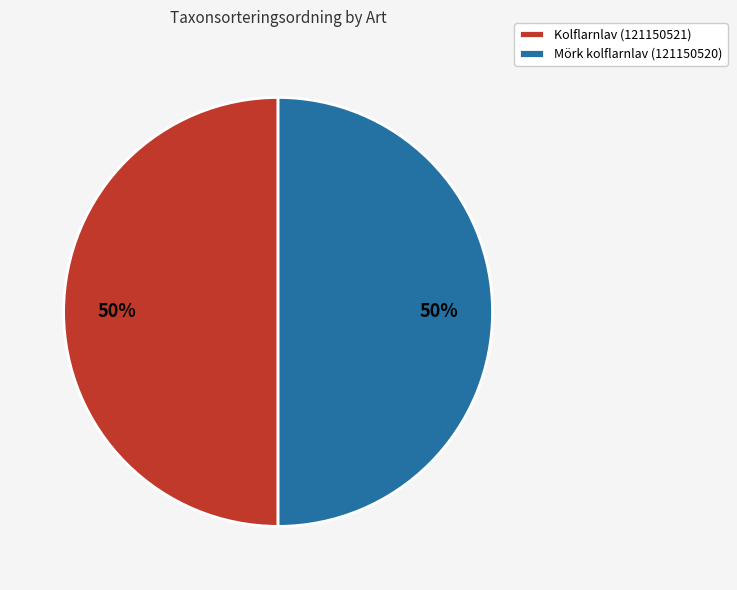

To the nearest percent, what portion does Kolflarnlav (121150521) represent?

50%